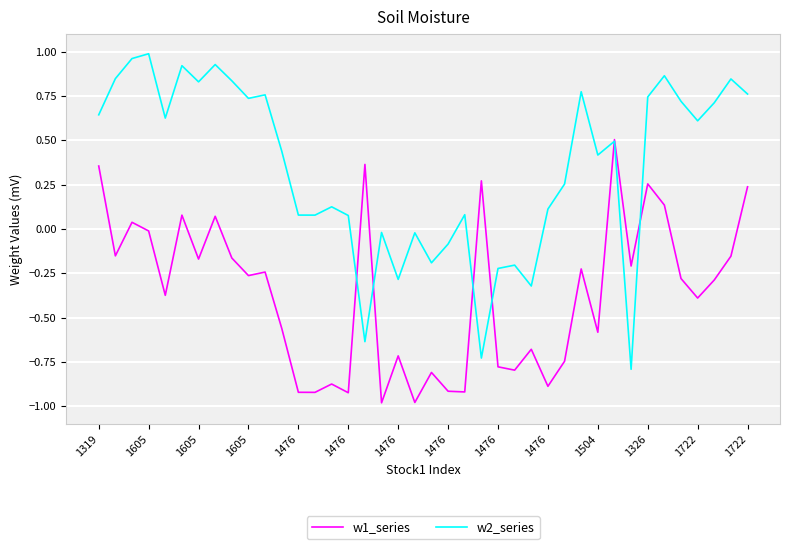

Rank the series by their average value, from highest to lowest.

w2_series, w1_series